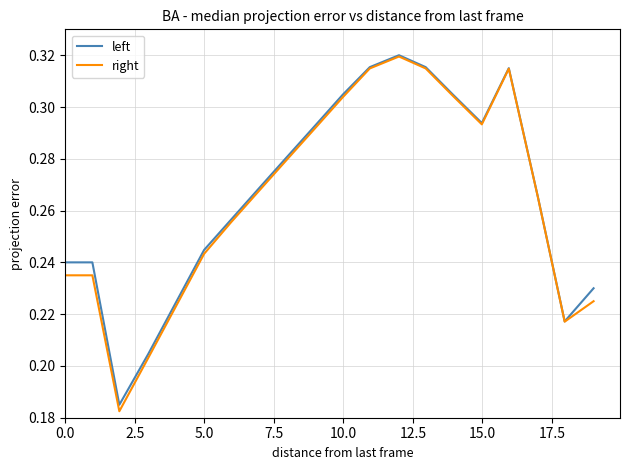

Which series has the widest spread of values?

right